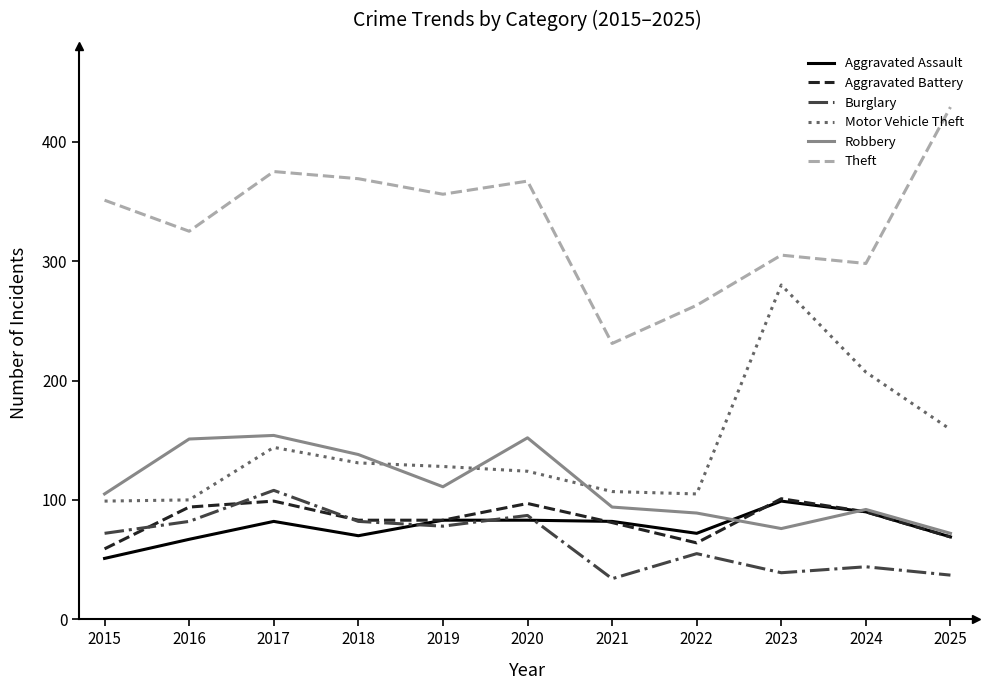

What are all the series names shown in the legend?

Aggravated Assault, Aggravated Battery, Burglary, Motor Vehicle Theft, Robbery, Theft